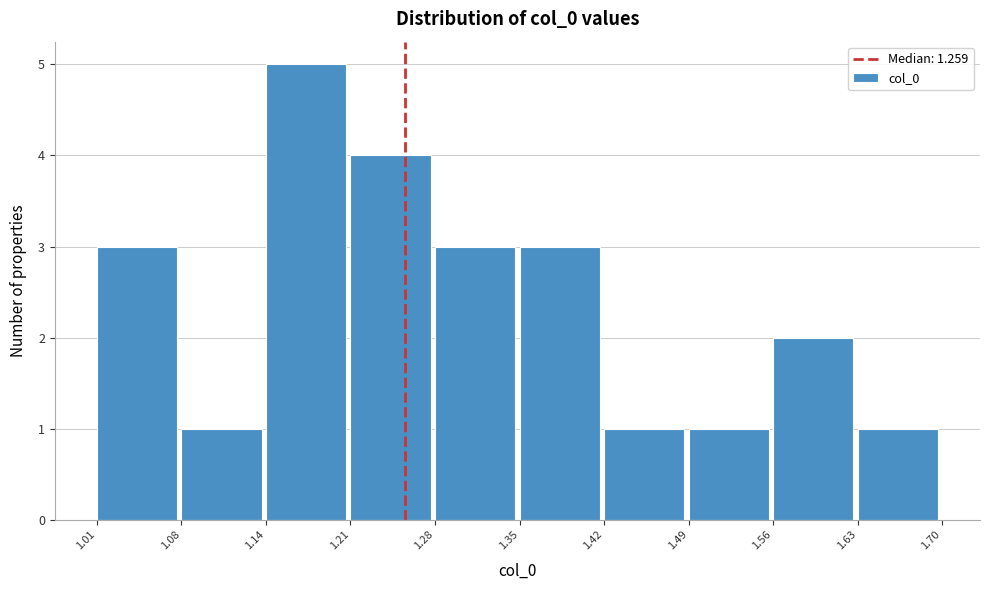

Over which range of the x-axis is the bar tallest?

1.14 to 1.21